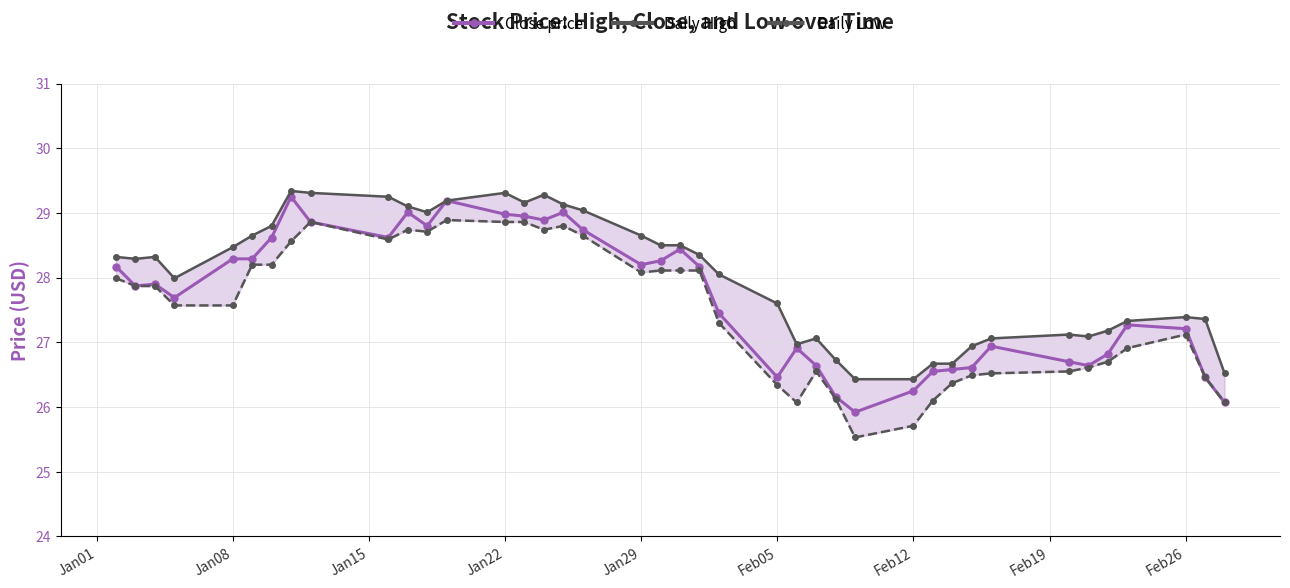

What are all the series names shown in the legend?

Close price, Daily High, Daily Low